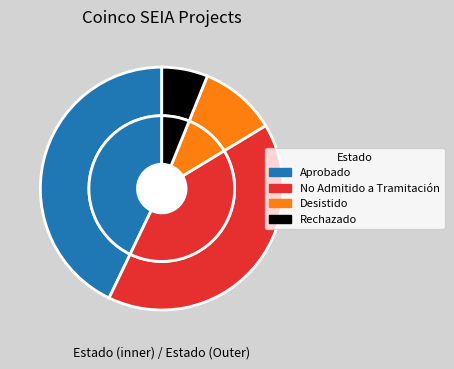

True or false: Interregional accounts for 47% of the total.

False